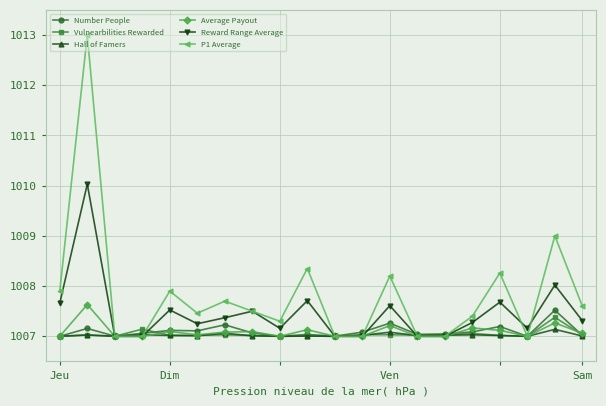

How many interior local peaks does the Reward Range Average series have?

7